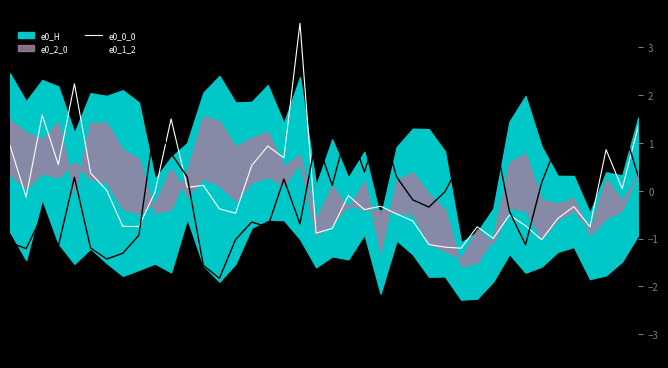

What is the highest value of the e0_1_2 series?

1.6